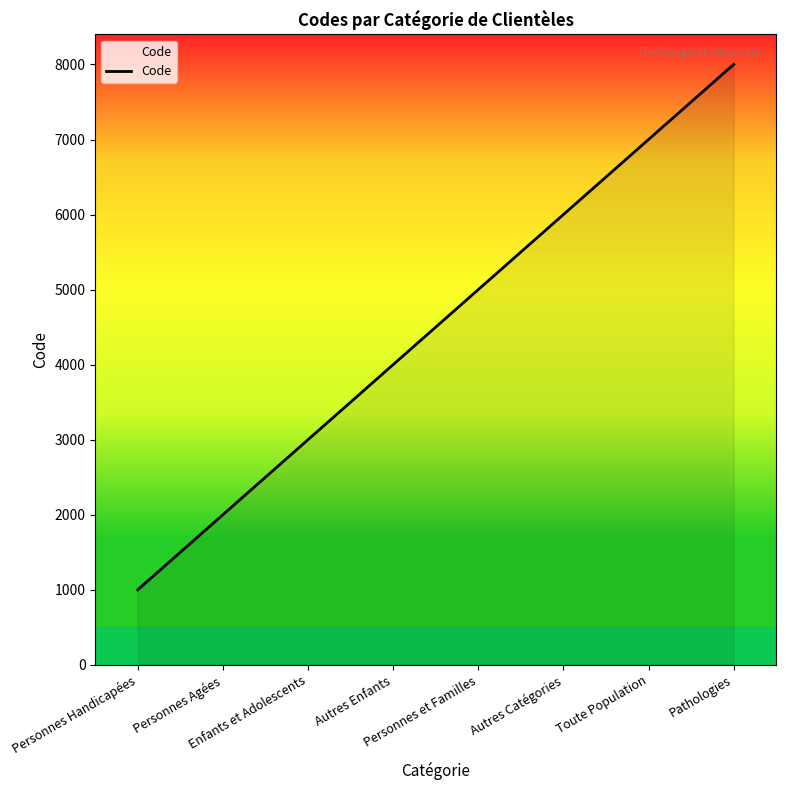

What value does the data have at Pathologies, to the nearest 50?

8000